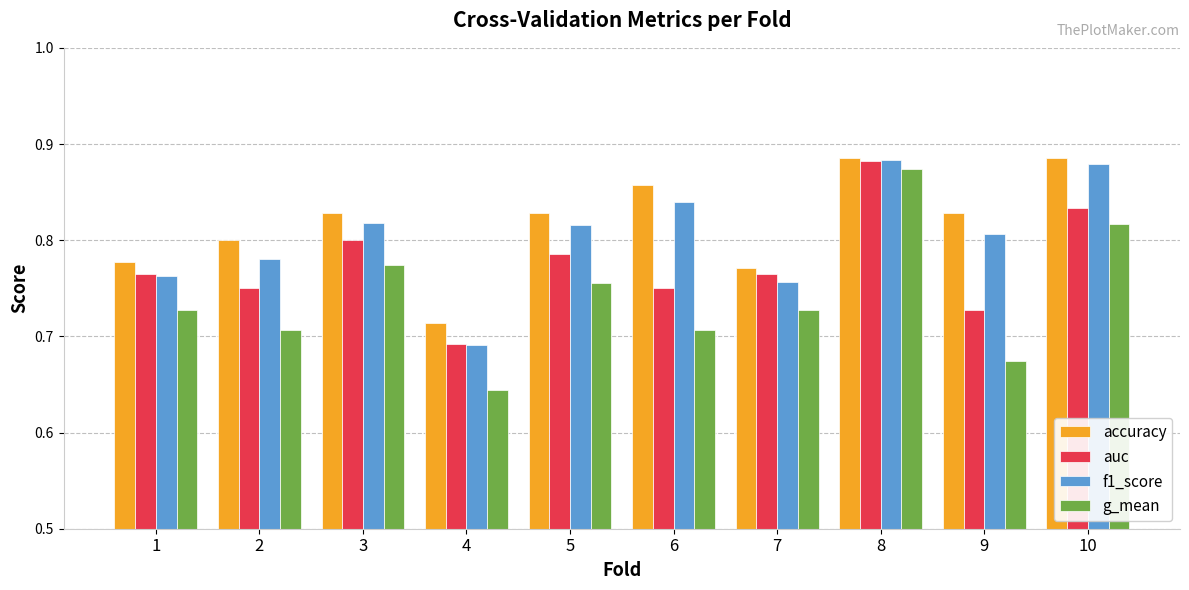

How many bars are there in each group?

4